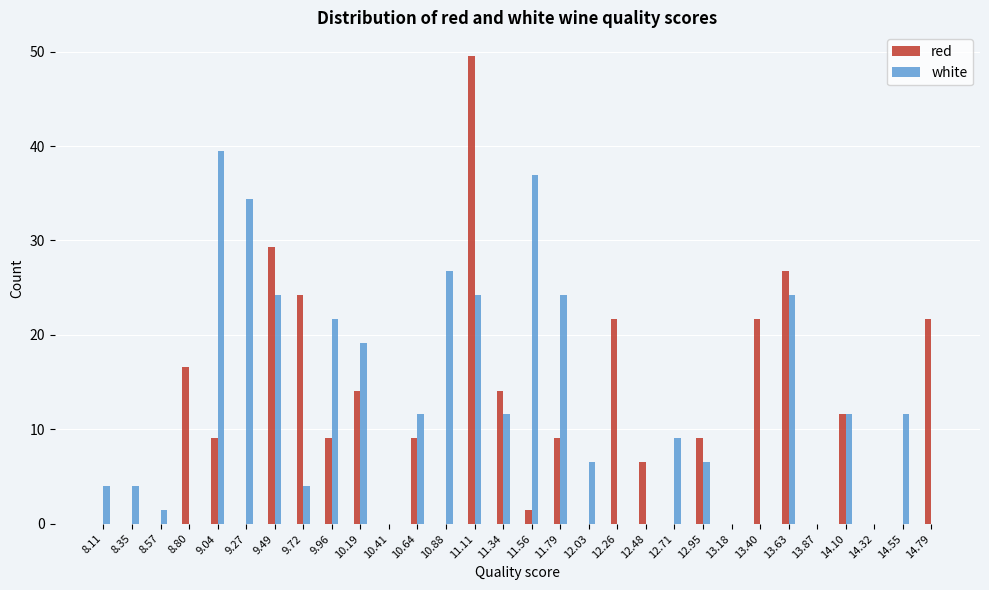

What is the sum of the white values at 10.19 and 12.48?

19.2